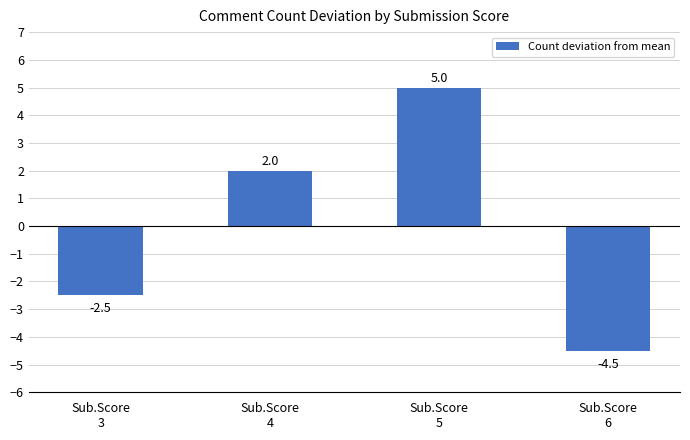

How many data points does each series have?

4